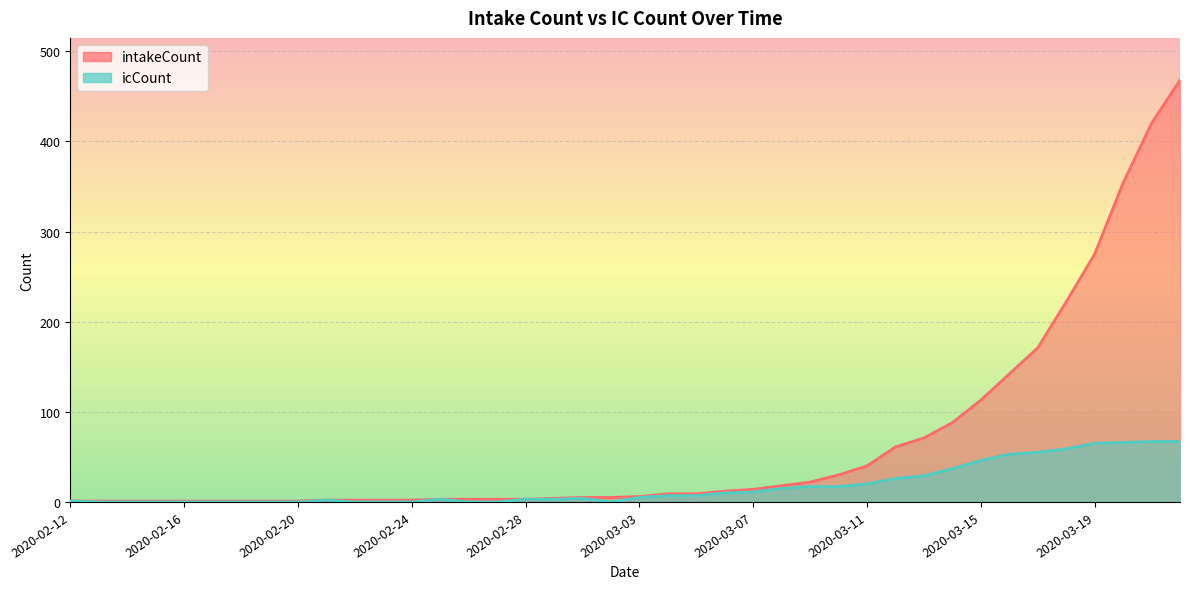

What is the value of the intakeCount point at the 4th from the left?

1